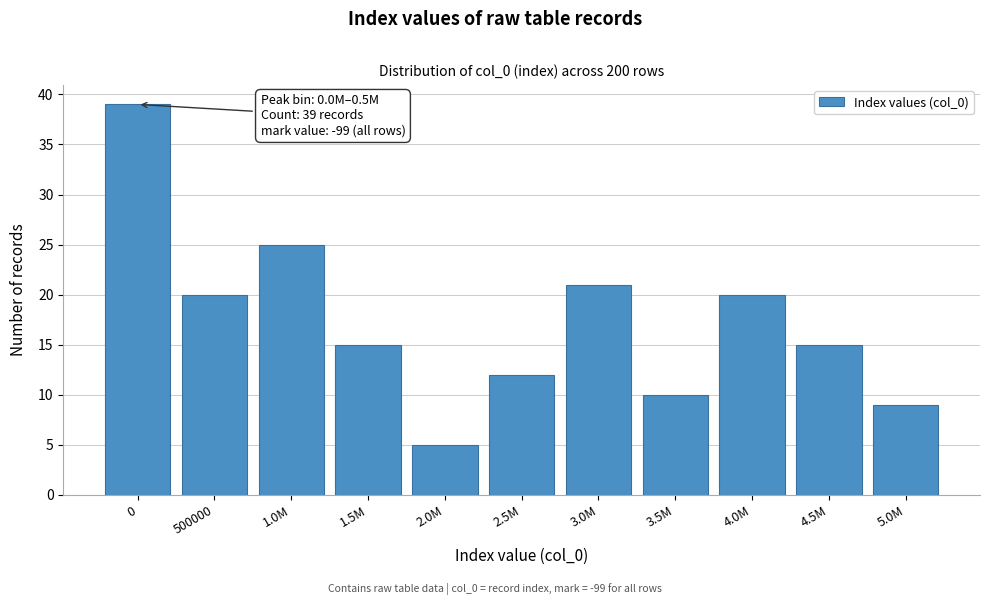

Reading right to left, list all the values displayed in this chart.

5.0M=9	4.5M=15	4.0M=20	3.5M=10	3.0M=21	2.5M=12	2.0M=5	1.5M=15	1.0M=25	500000=20	0=39